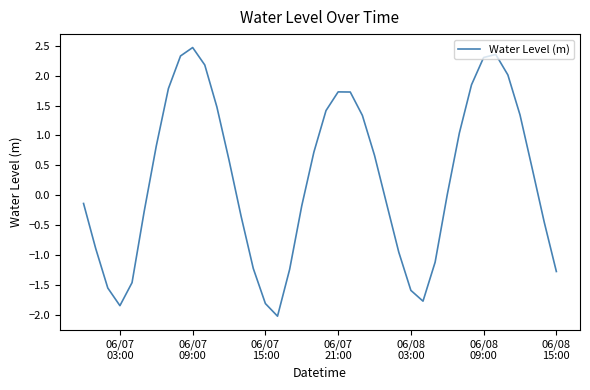

What is the difference between the maximum and second lowest values?

4.3